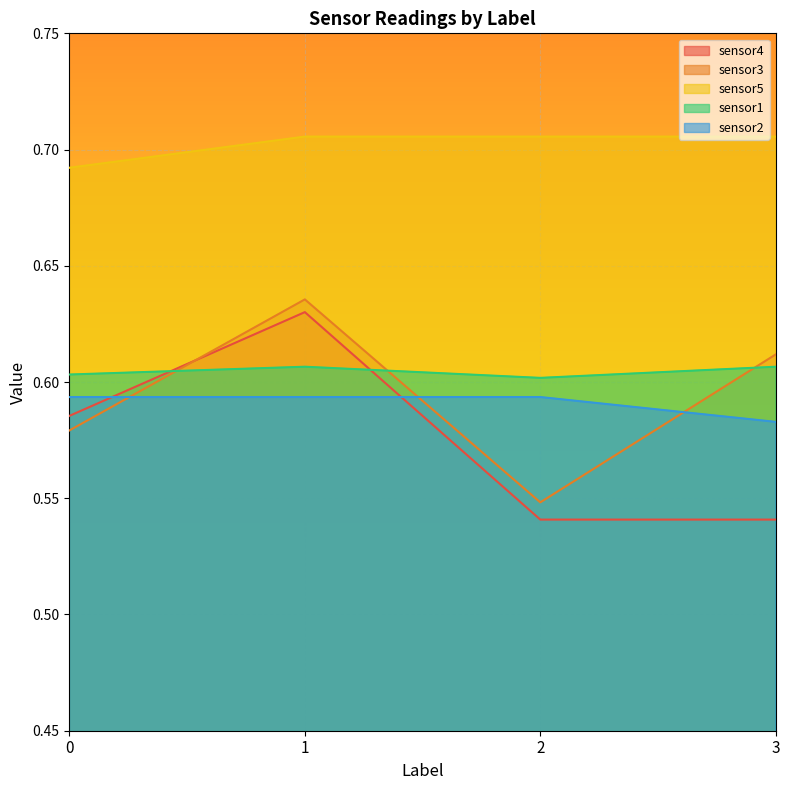

What is the lowest value of the sensor1 series?

0.6